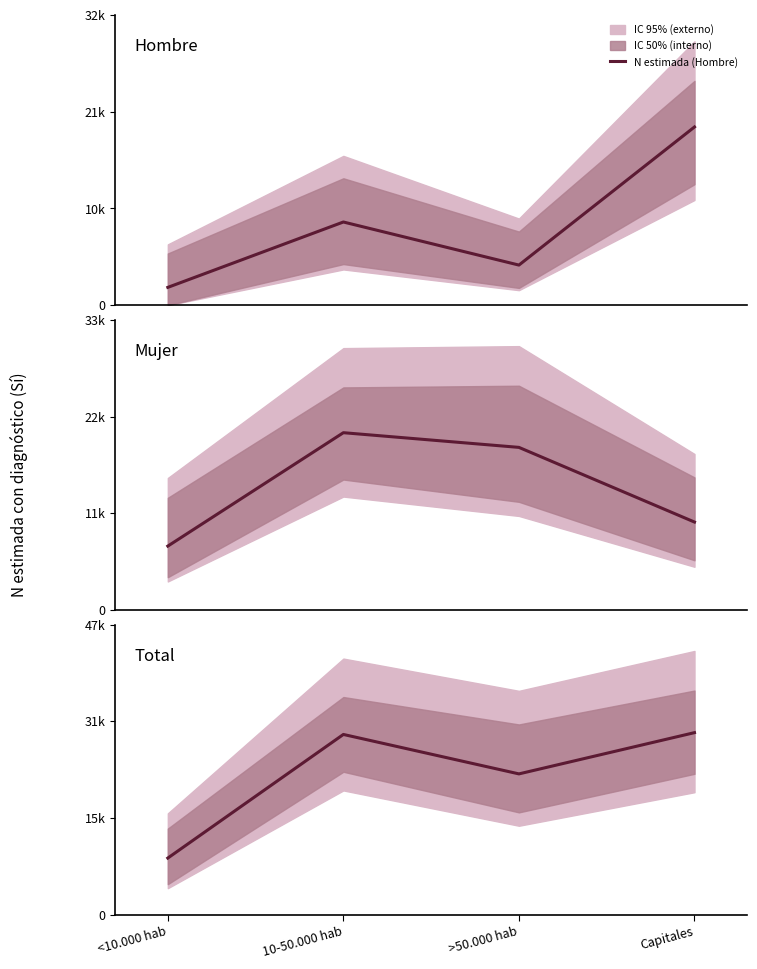

The value of N estimada (Total) at Capitales is 7130. True or false?

False